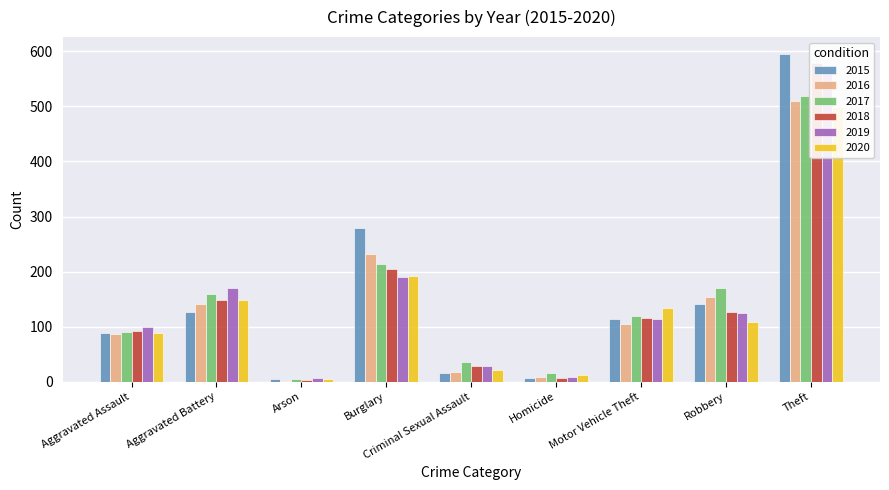

Reading left to right, list all the values displayed in this chart.

2015: Aggravated Assault=89	Aggravated Battery=127	Arson=4	Burglary=280	Criminal Sexual Assault=15	Homicide=7	Motor Vehicle Theft=114	Robbery=141	Theft=596
2016: Aggravated Assault=86	Aggravated Battery=141	Arson=2	Burglary=231	Criminal Sexual Assault=18	Homicide=8	Motor Vehicle Theft=104	Robbery=153	Theft=510
2017: Aggravated Assault=91	Aggravated Battery=159	Arson=4	Burglary=213	Criminal Sexual Assault=35	Homicide=16	Motor Vehicle Theft=119	Robbery=171	Theft=519
2018: Aggravated Assault=92	Aggravated Battery=149	Arson=3	Burglary=204	Criminal Sexual Assault=28	Homicide=7	Motor Vehicle Theft=115	Robbery=126	Theft=578
2019: Aggravated Assault=99	Aggravated Battery=171	Arson=6	Burglary=190	Criminal Sexual Assault=28	Homicide=8	Motor Vehicle Theft=114	Robbery=124	Theft=571
2020: Aggravated Assault=88	Aggravated Battery=149	Arson=5	Burglary=192	Criminal Sexual Assault=21	Homicide=13	Motor Vehicle Theft=133	Robbery=109	Theft=499